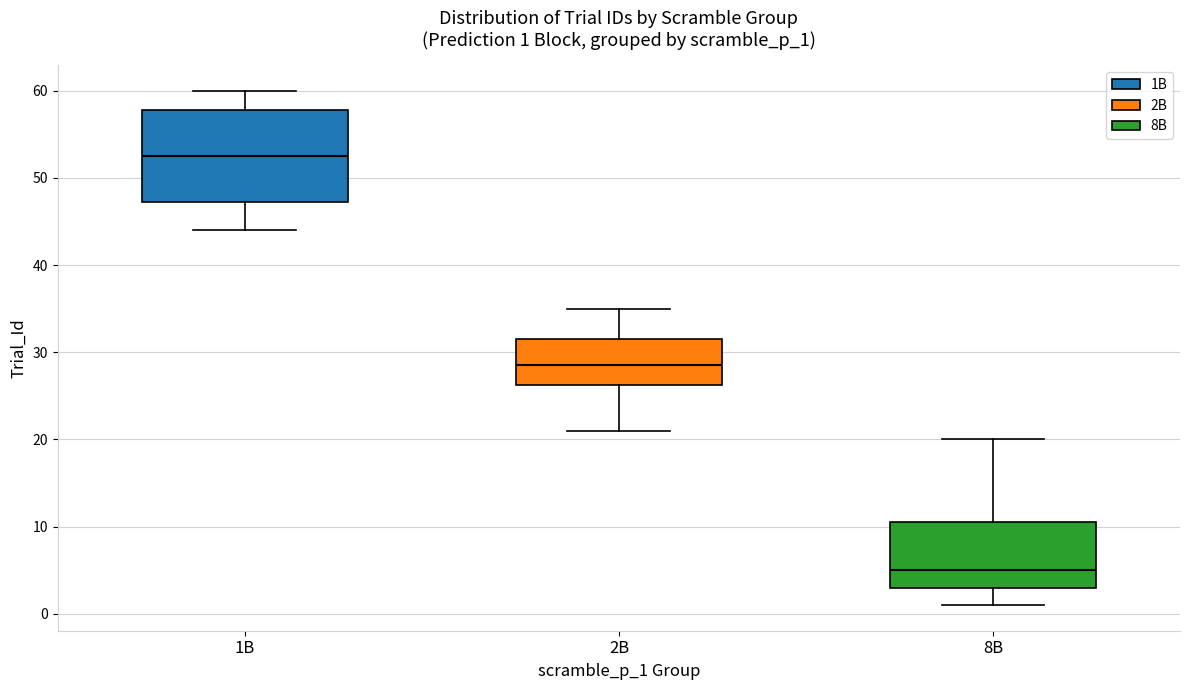

Which box's median line is the highest?

1B